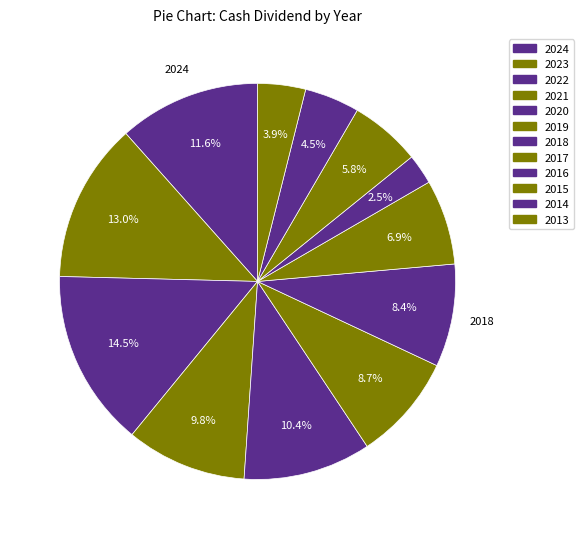

Combined, do 2020 and 2019 account for over 50%?

No